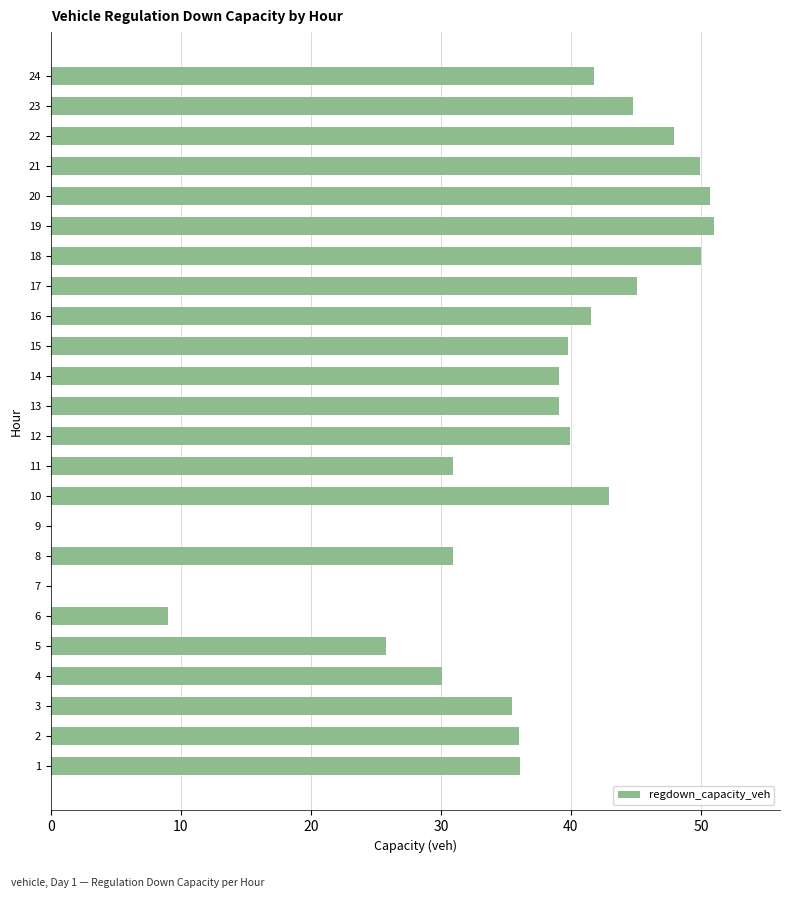

How many data points does each series have?

24